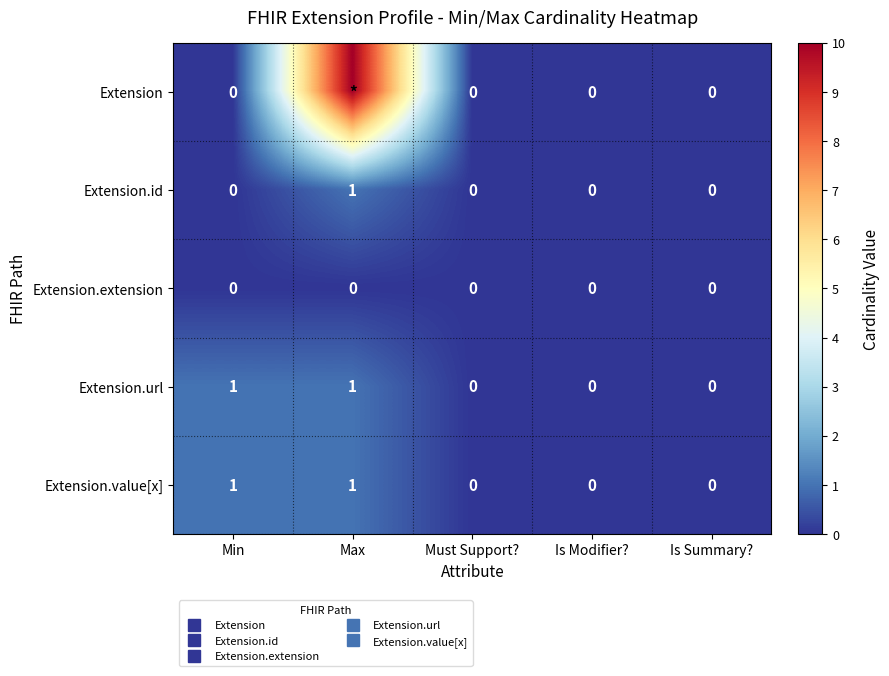

True or false: Extension.extension has a value of 0 at Must Support?.

True